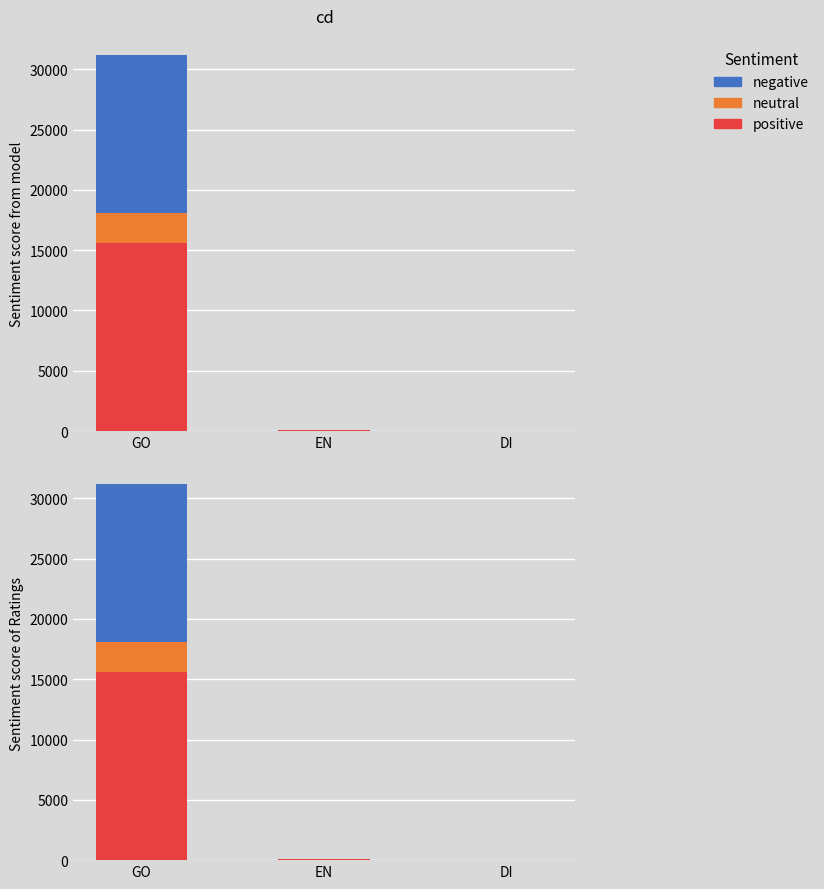

What is the total value across all series at GO?

31200